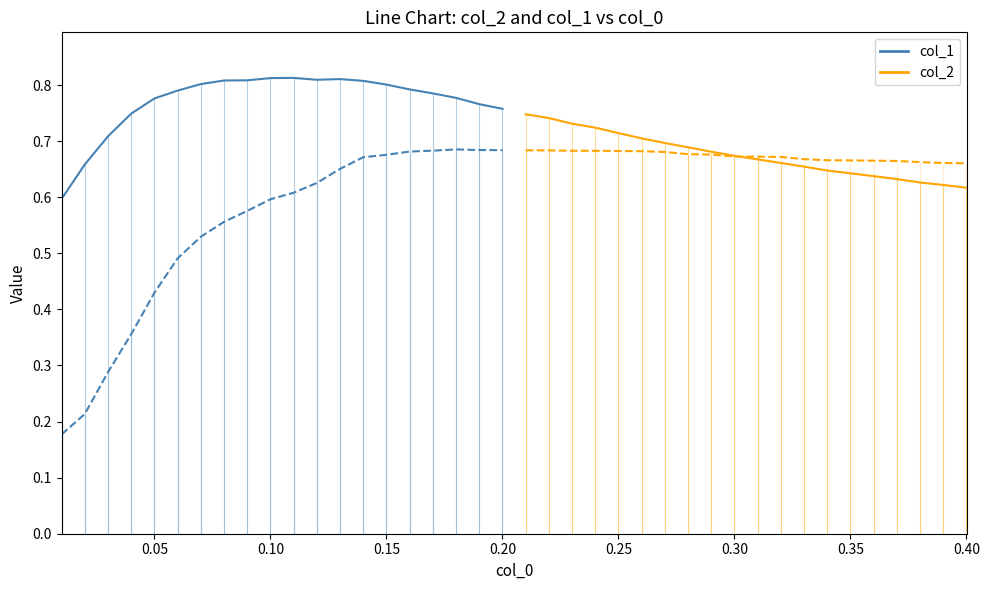

The col_1 (latter) series shows 0.3 at 14. True or false?

False